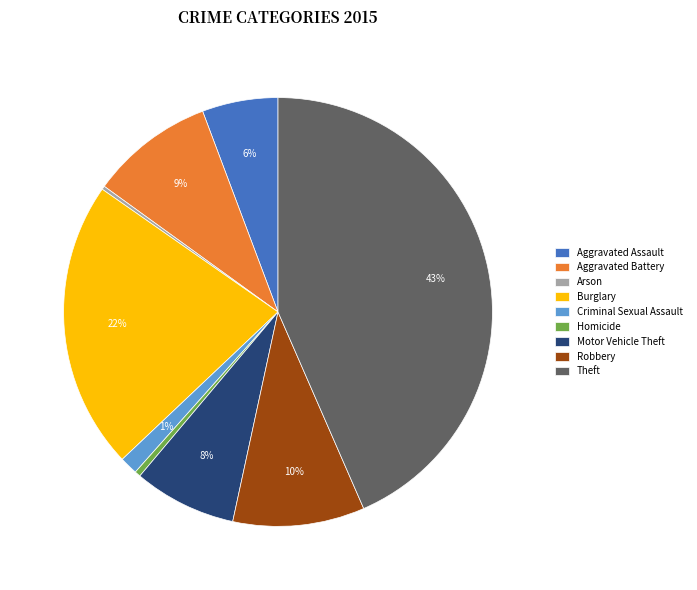

To the nearest percent, what is the combined percentage of Aggravated Battery and Theft?

53%